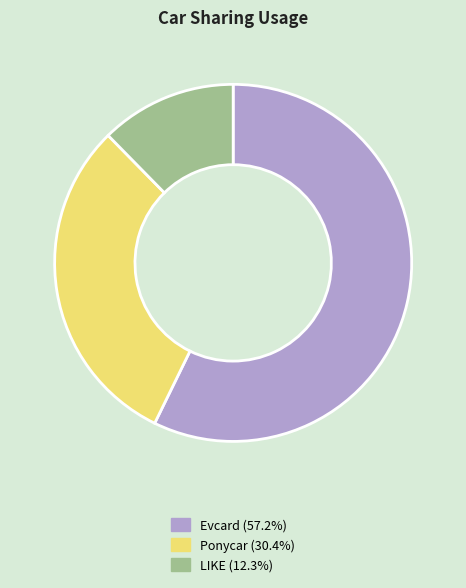

Which category has the smallest portion of the pie?

LIKE